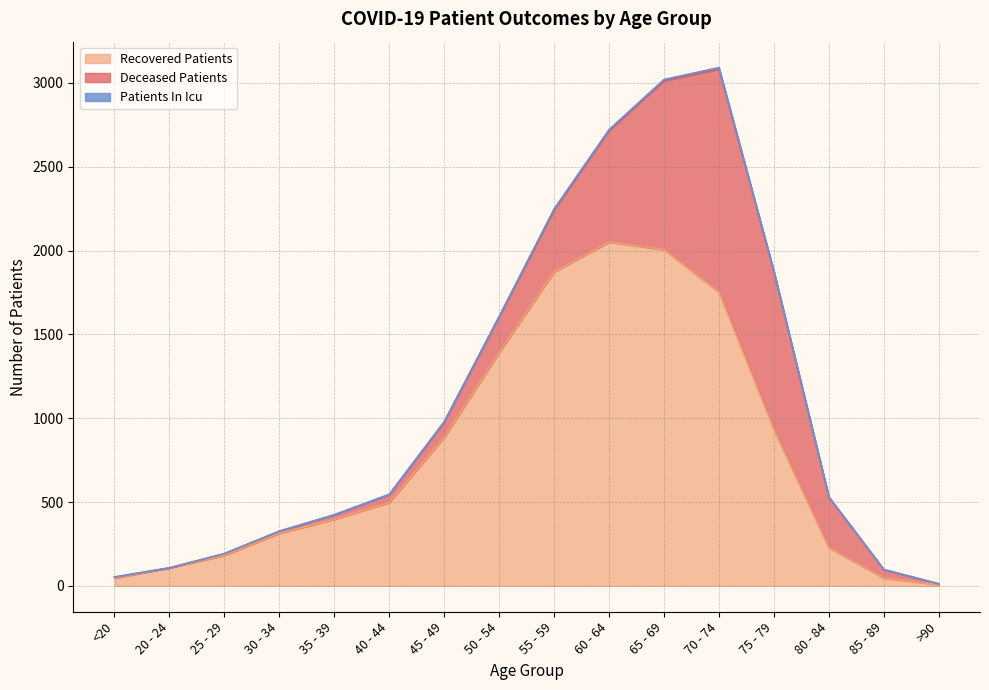

The value of recovered_patients at 80 - 84 is 227. True or false?

True